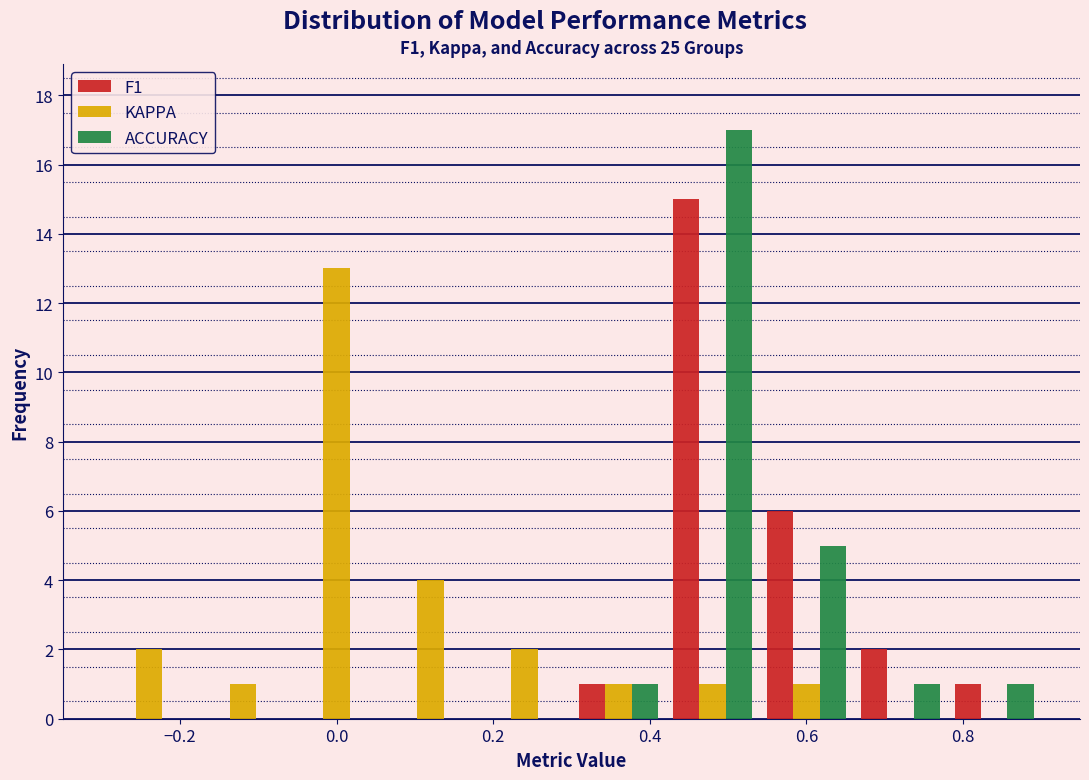

What is the height of the F1 bar covering 0.42 to 0.54 on the x-axis? The values are not printed on the chart, so give them approximately, as read against the axis.

15